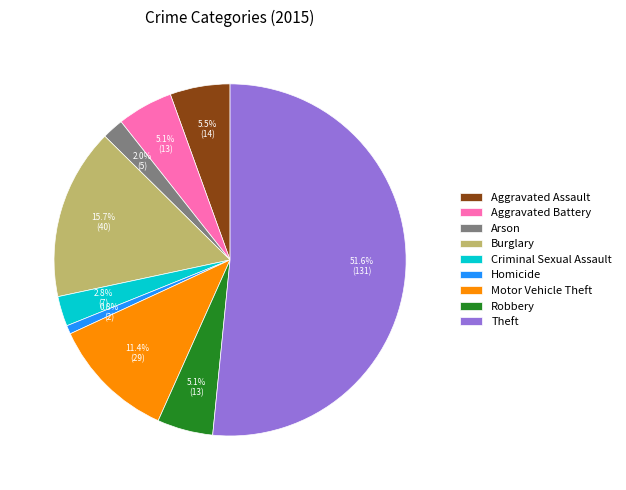

What percentage is NOT represented by Criminal Sexual Assault?

97.2%